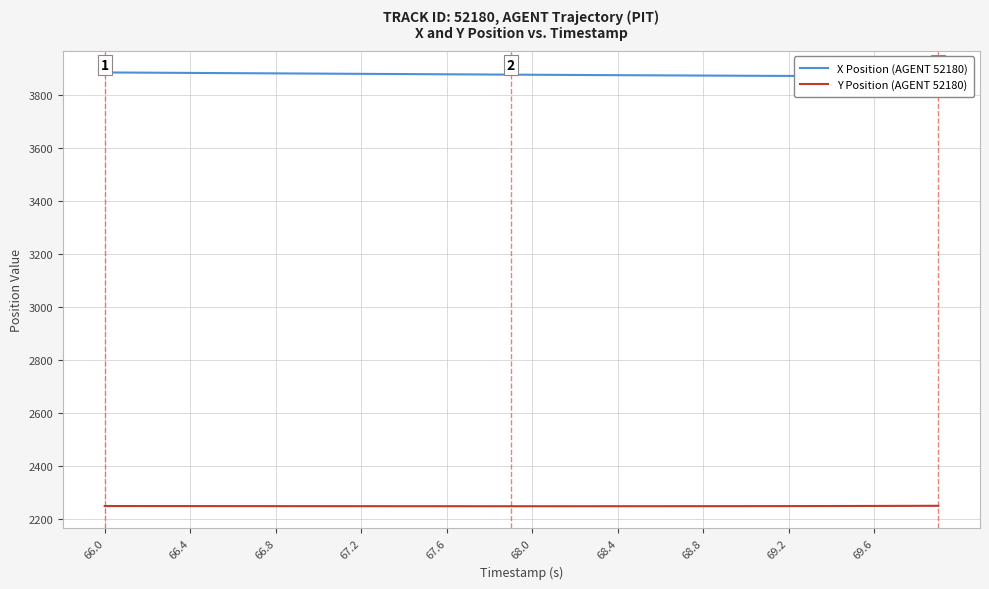

Is it true that Y Position (AGENT 52180) equals 683.6 at 68.4?

False